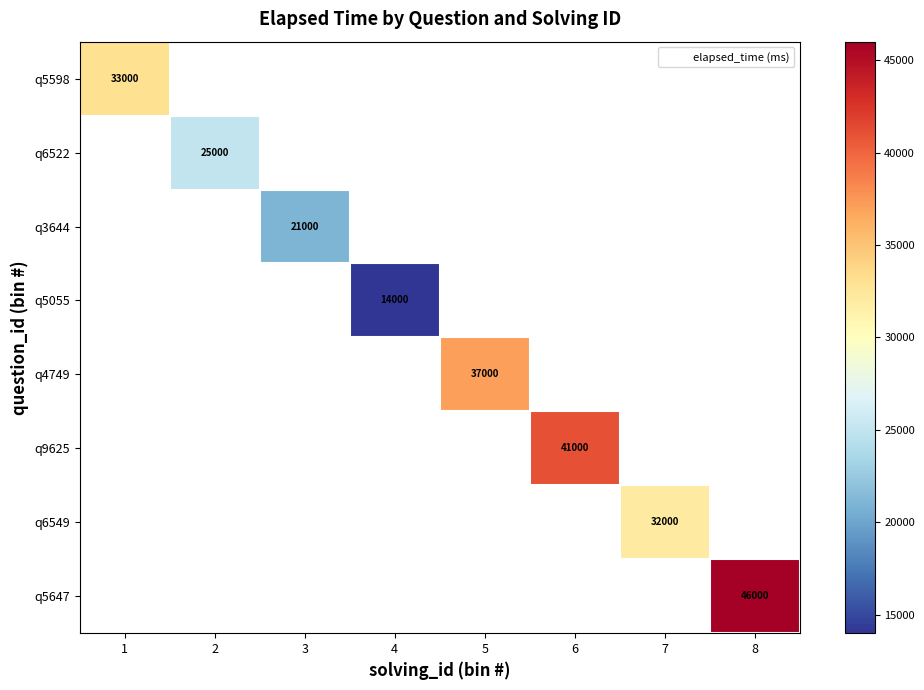

How many categories are shown in the chart?

8